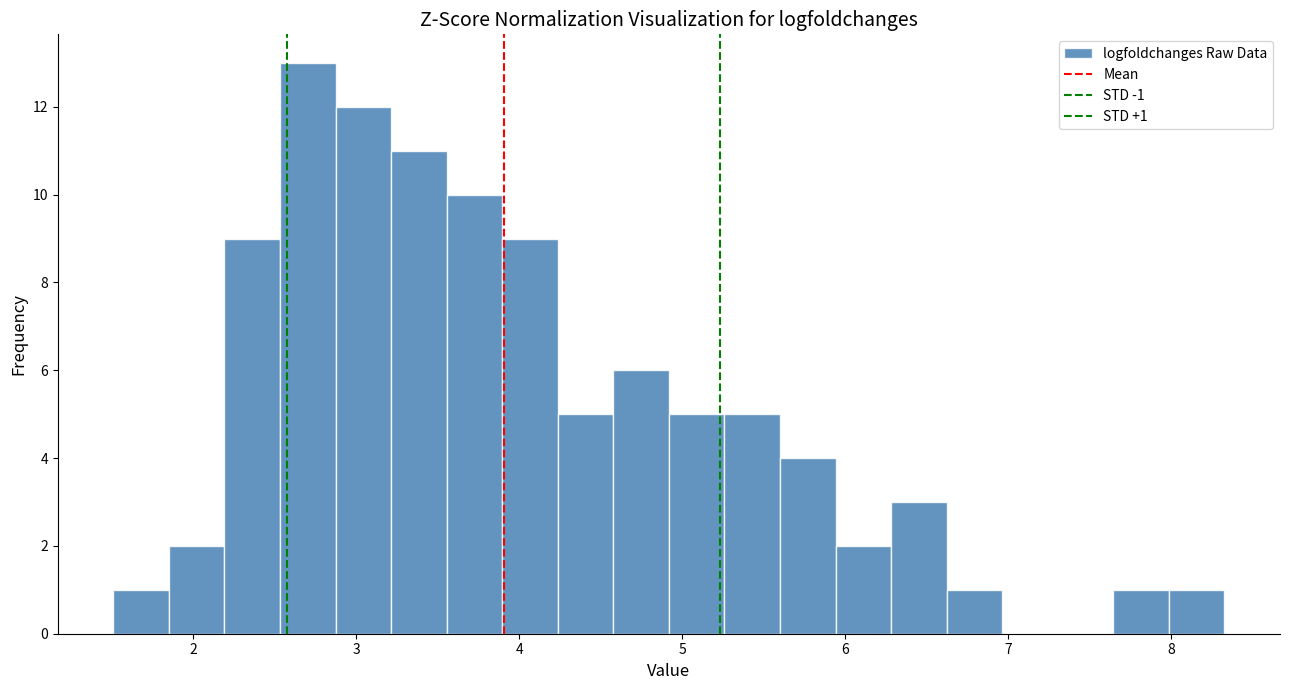

Around what value on the x-axis is the tallest bar? Give the approximate position of its centre, as read against the axis.

2.7